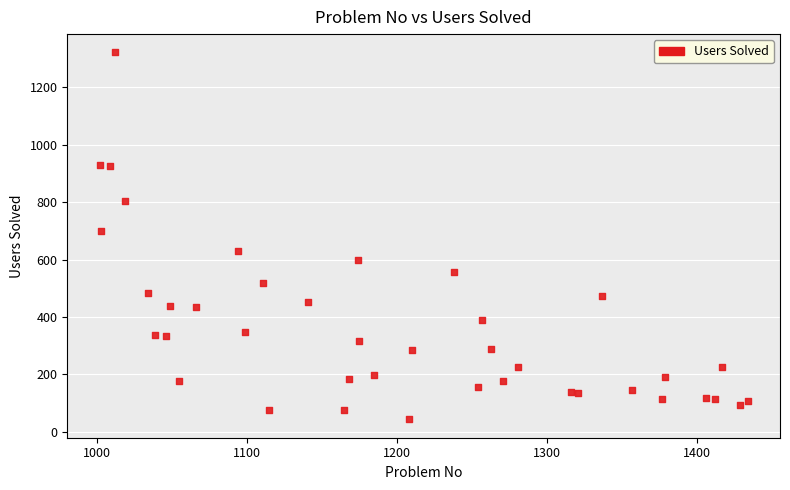

What is the range of Y values (max minus min)?

1279